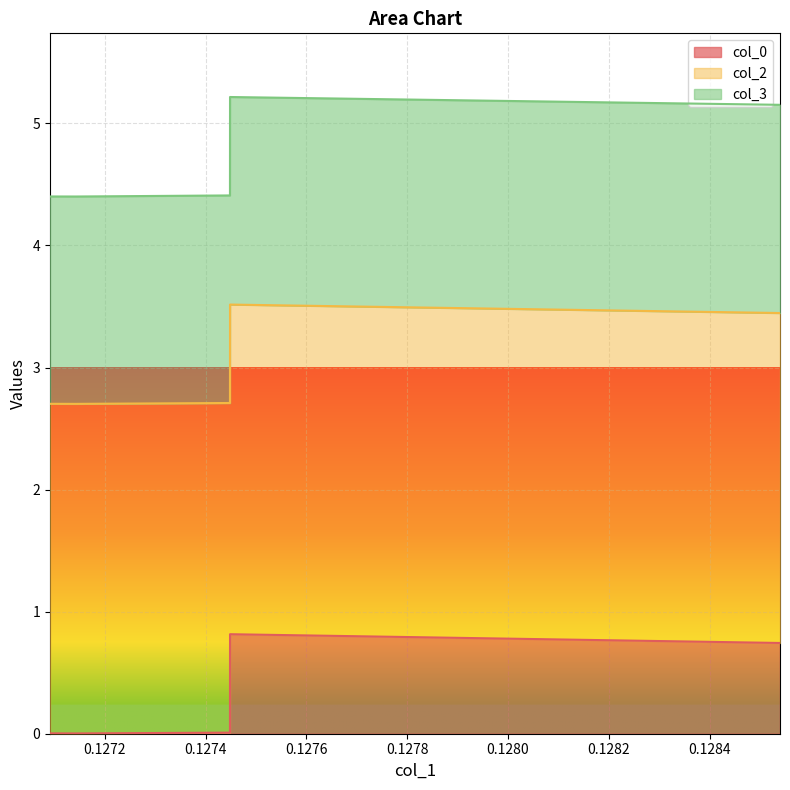

What is the difference between the maximum and minimum values in the col_0 series?

0.8